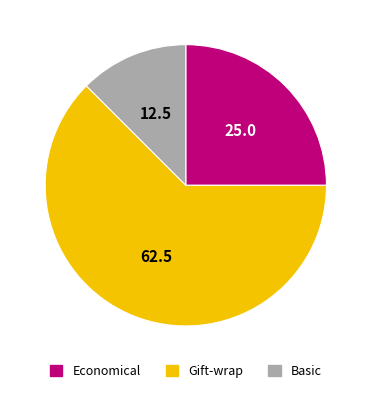

Which slice is the smallest?

Basic